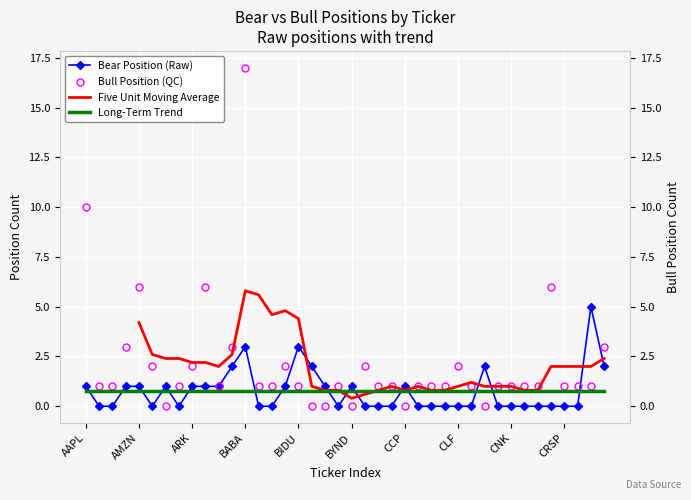

Reading left to right, list all the values displayed in this chart.

Bear Position: 1	0	0	1	1	0	1	0	1	1	1	2	3	0	0	1	3	2	1	0	1	0	0	0	1	0	0	0	0	0	2	0	0	0	0	0	0	0	5	2
Bull Position: 10	1	1	3	6	2	0	1	2	6	1	3	17	1	1	2	1	0	0	1	0	2	1	1	0	1	1	1	2	1	0	1	1	1	1	6	1	1	1	3